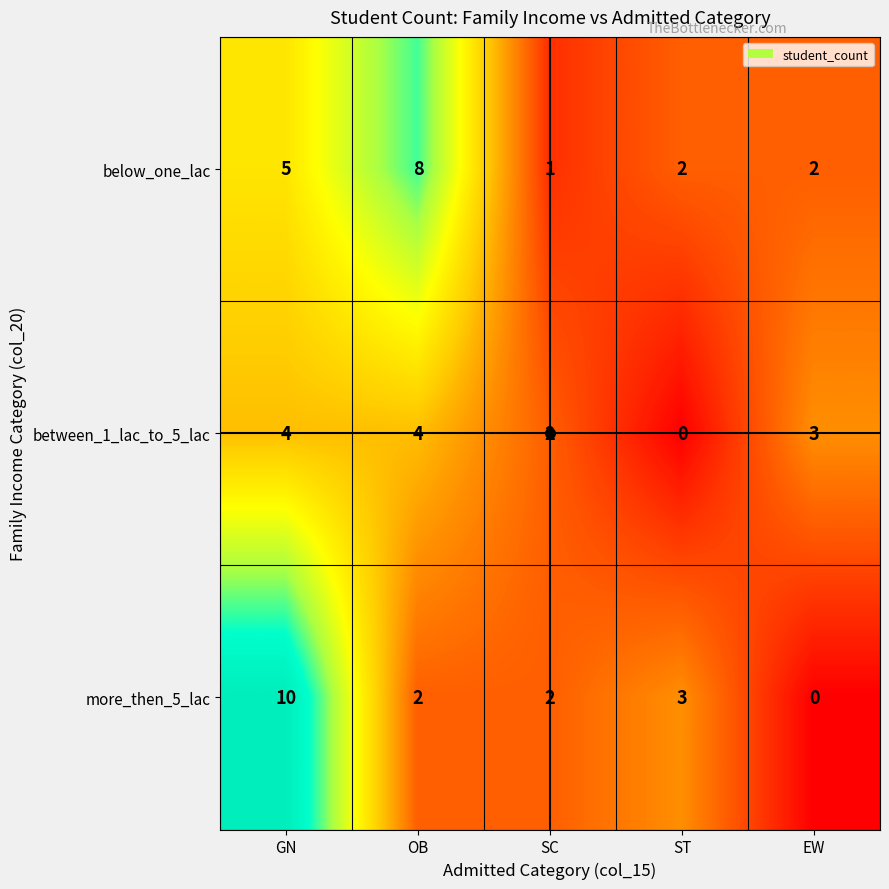

Which series has the largest range (max minus min)?

more_then_5_lac